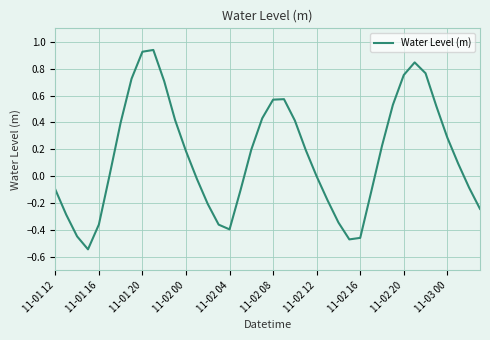

What is the difference between the maximum and minimum values?

1.5